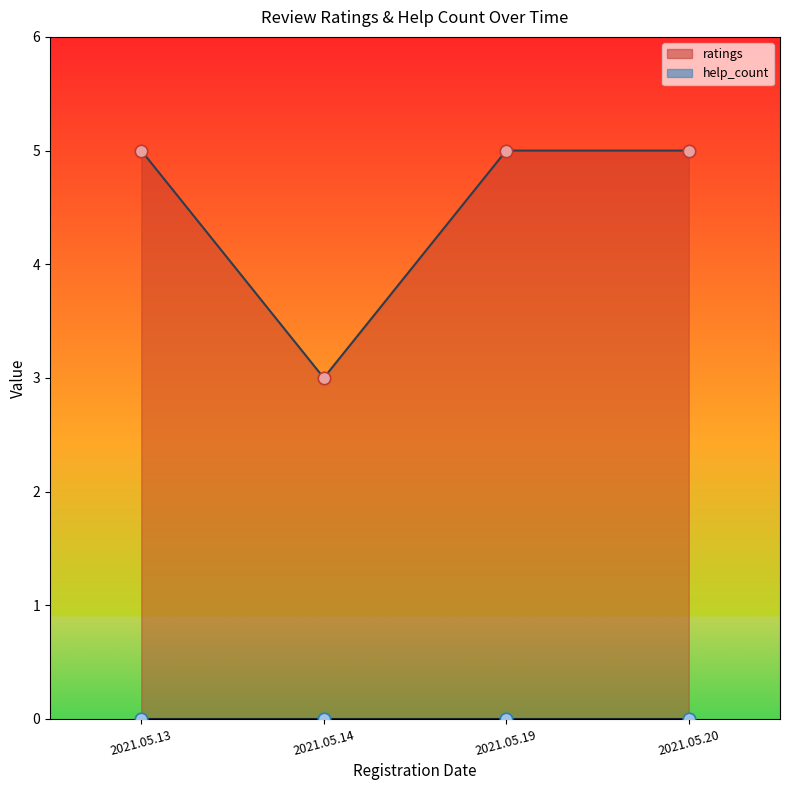

Which series contains the highest Y value?

ratings